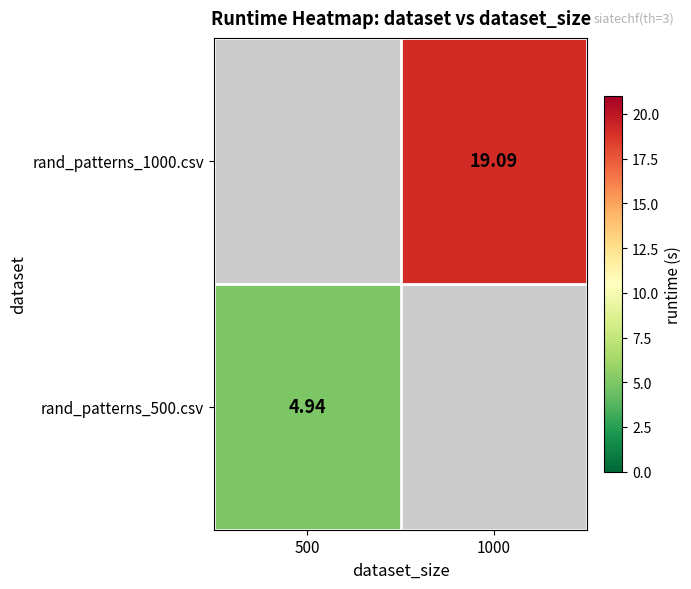

Is the value of rand_patterns_1000.csv at 1000 greater than the value of rand_patterns_500.csv at 500?

Yes